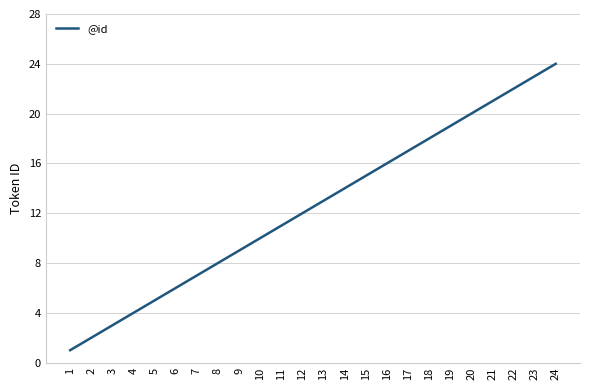

What is the minimum value shown in the chart?

1